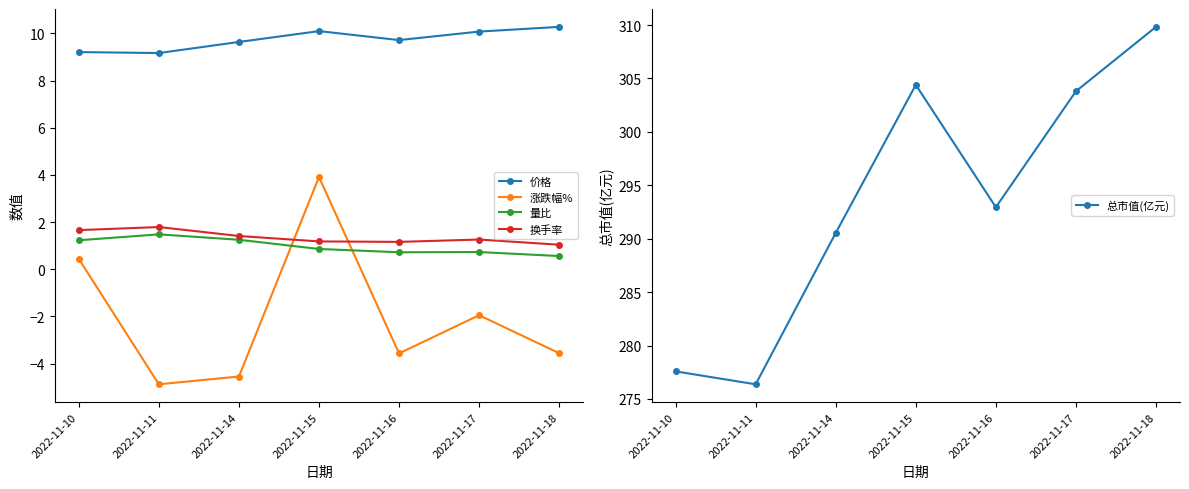

Which series changed the most between 2022-11-11 and 2022-11-16?

总市值(亿元)